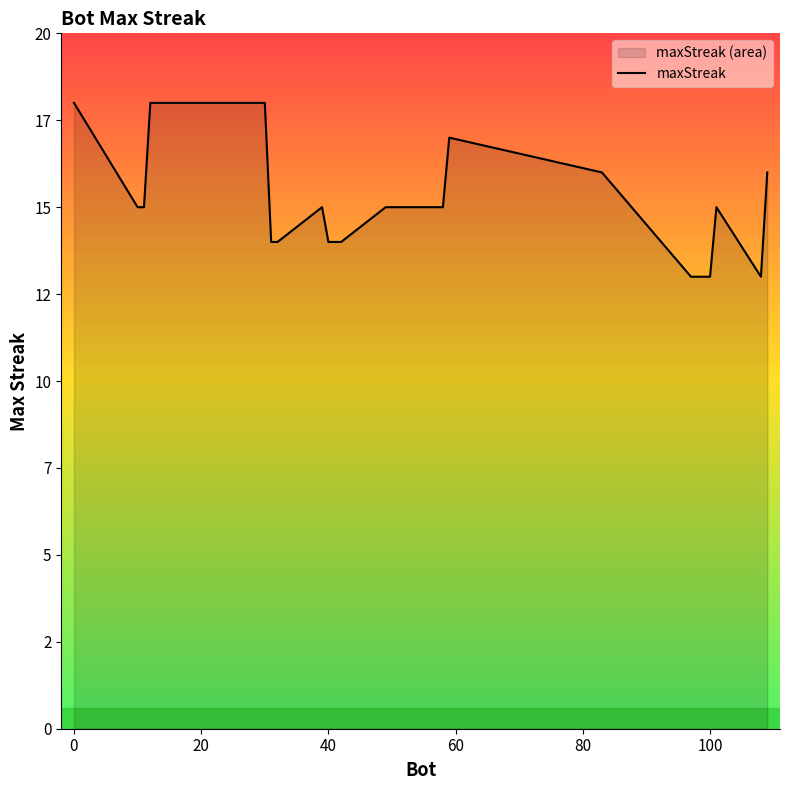

Is it true that the value at 13 is 4?

False